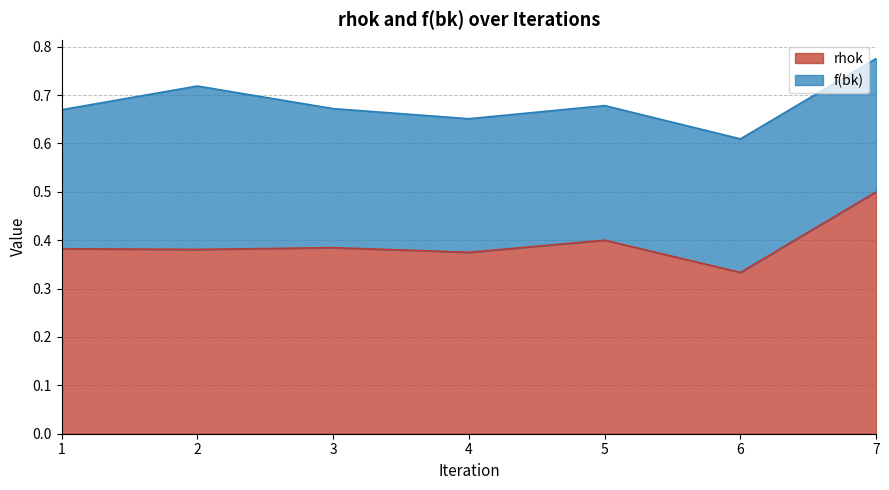

List the labels in order of value, largest first.

7, 5, 3, 1, 2, 4, 6